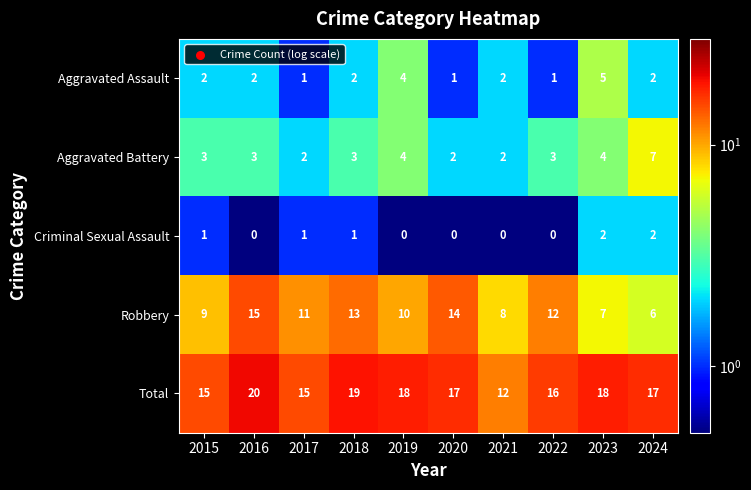

Which category has the highest value in the Robbery series?

2016